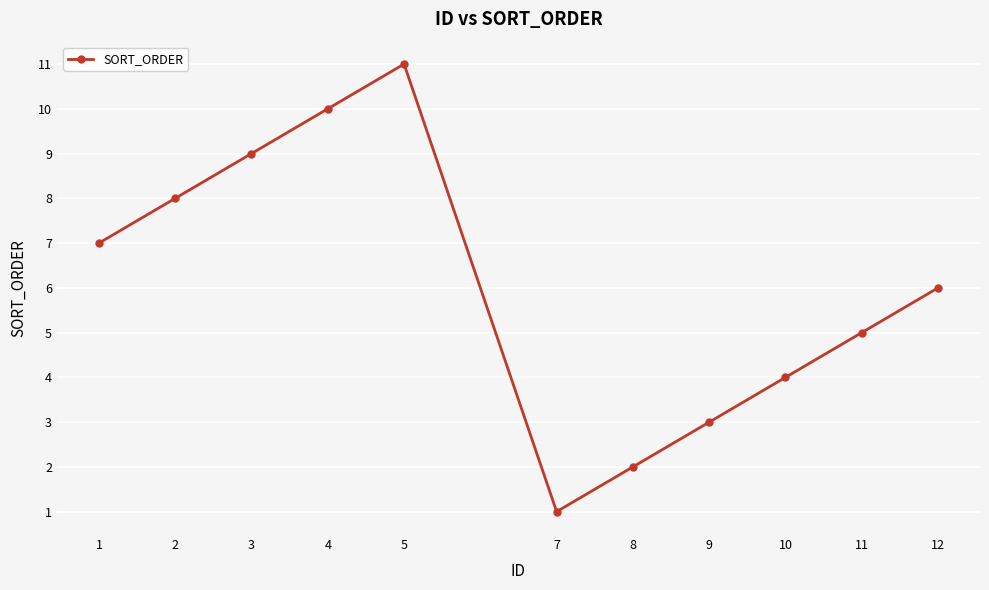

Which label corresponds to the largest value in the chart?

5